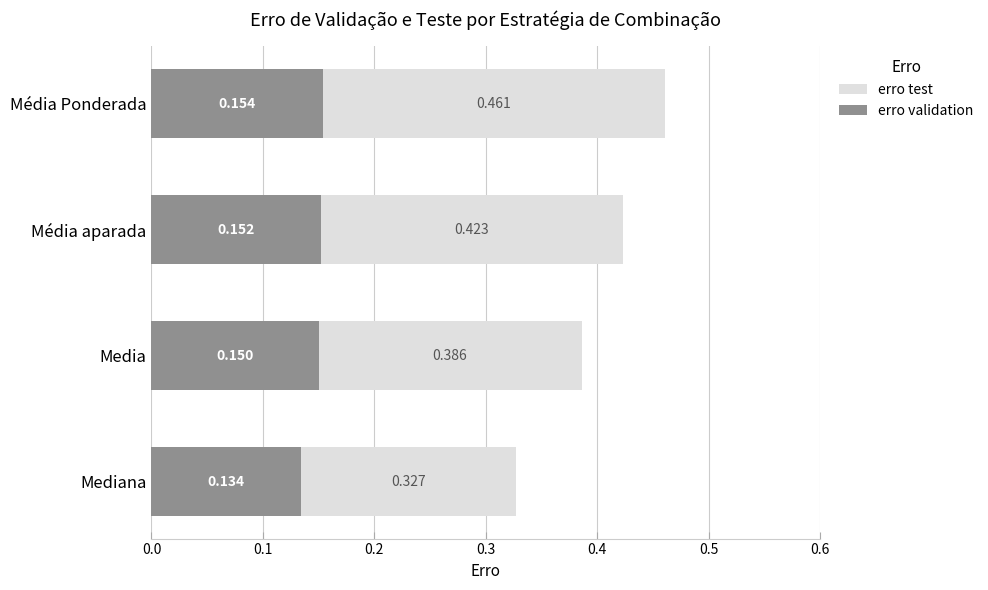

Which series has the largest total across all categories?

erro test